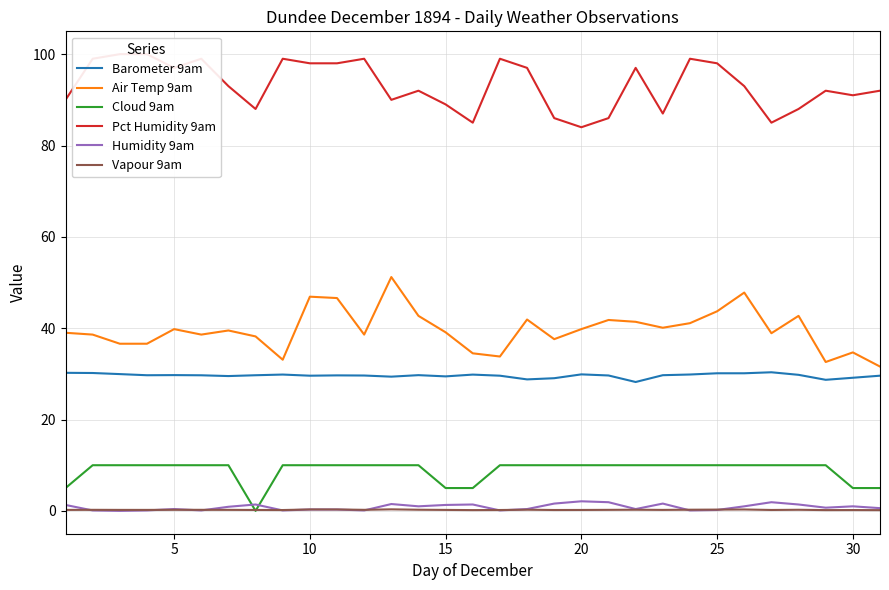

What is the highest value of the Air Temp 9am series?

51.2